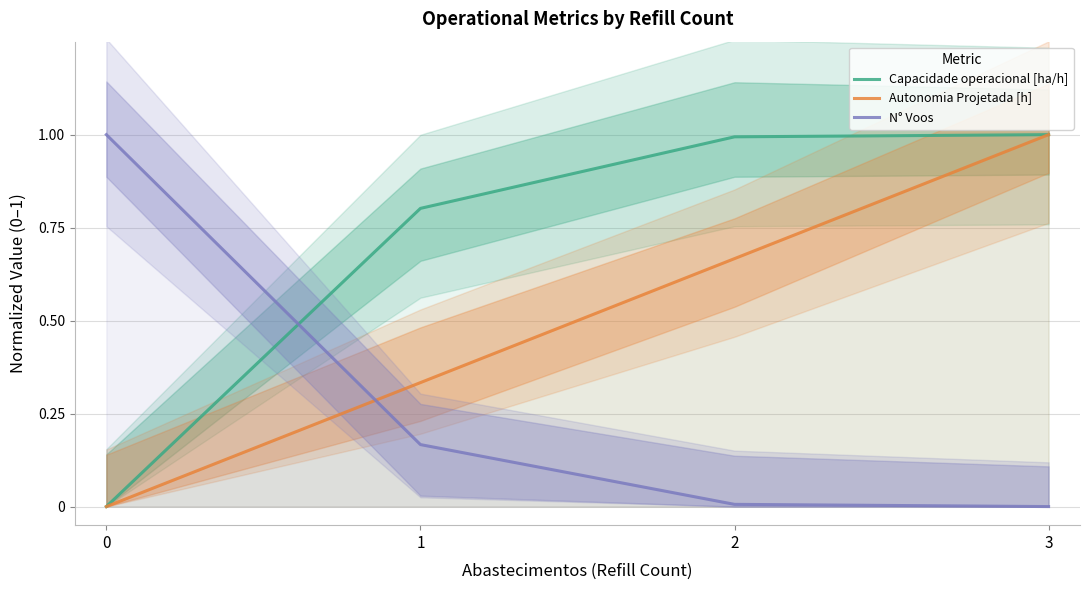

Is the value of Capacidade operacional [ha/h] at 3 greater than the value of Autonomia Projetada [h] at 2?

Yes